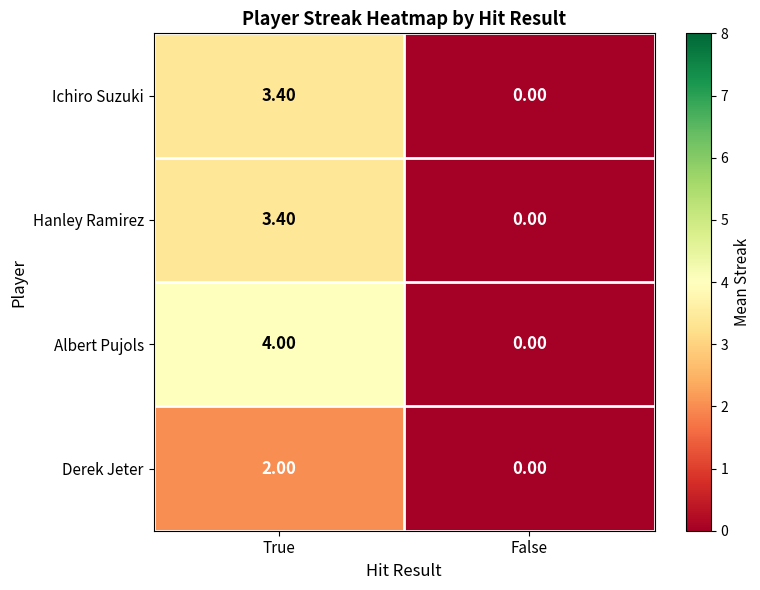

Which series has the widest spread of values?

Albert Pujols